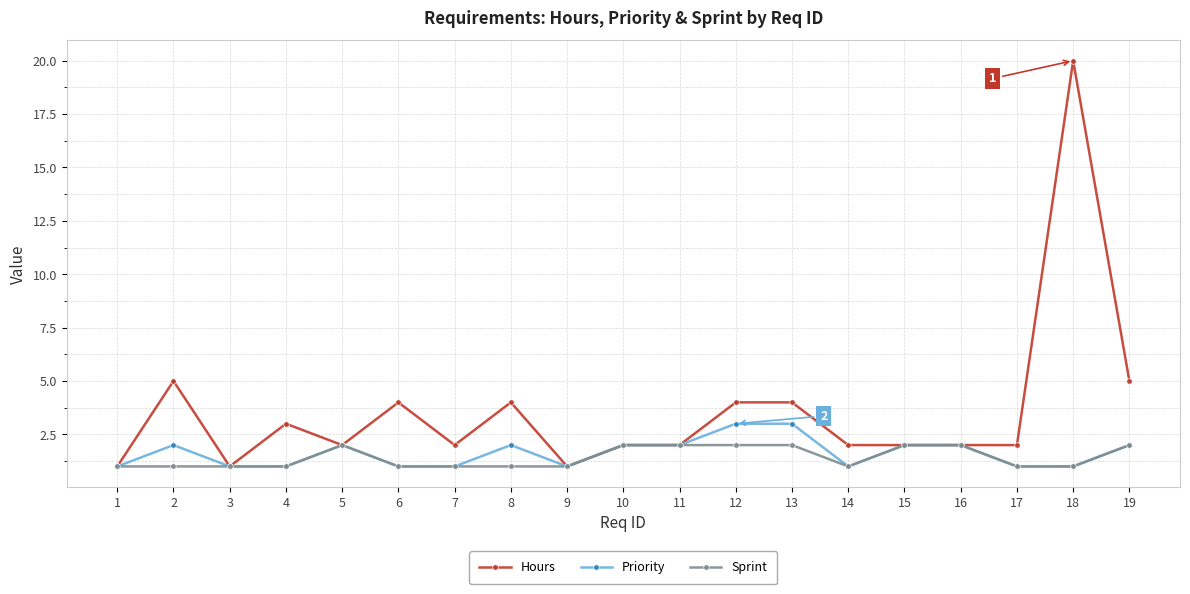

Which series has the largest range (max minus min)?

Hours